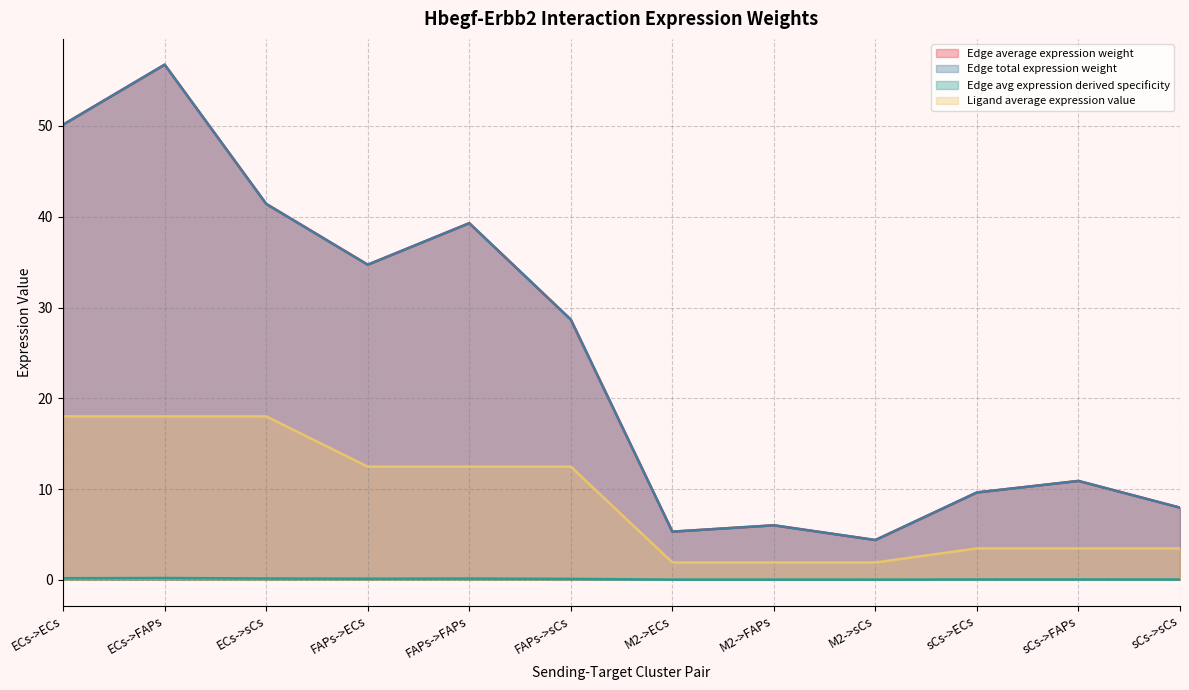

What is the difference between the maximum and minimum values in the Edge average expression weight series?

0.2